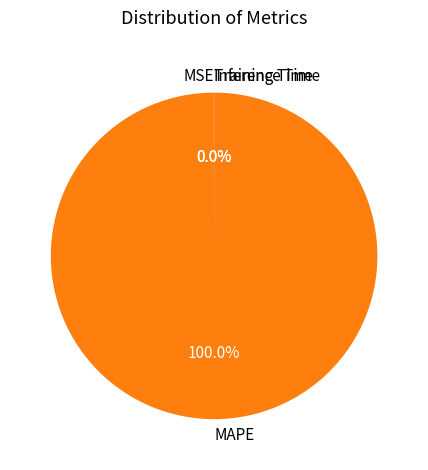

What is the largest slice in the pie chart?

MAPE